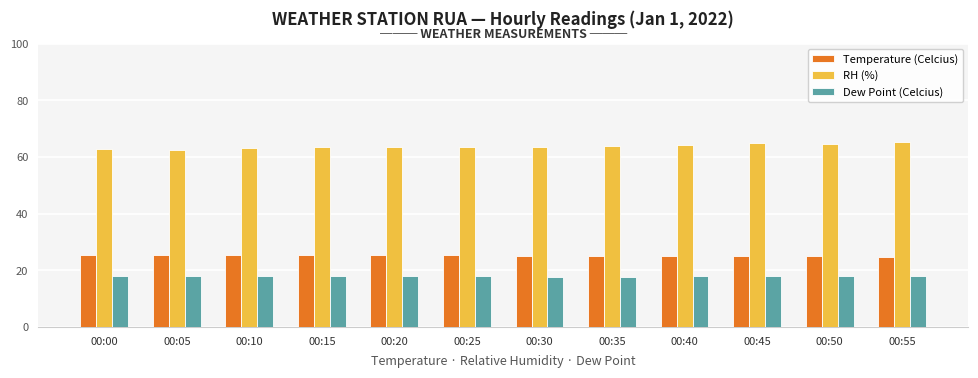

What is the value of the Dew Point (Celcius) bar at the 7th from the left?

17.8